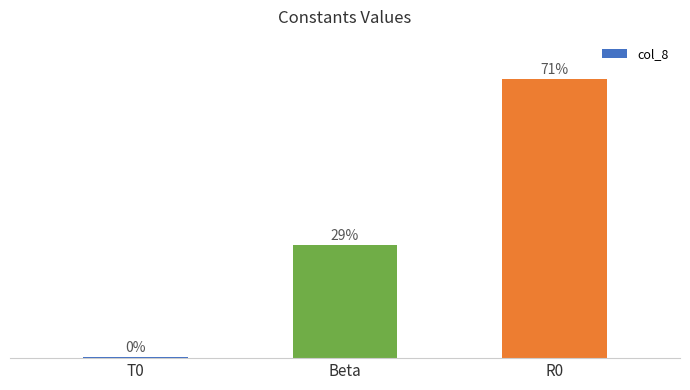

Which has a higher value, T0 or R0?

R0